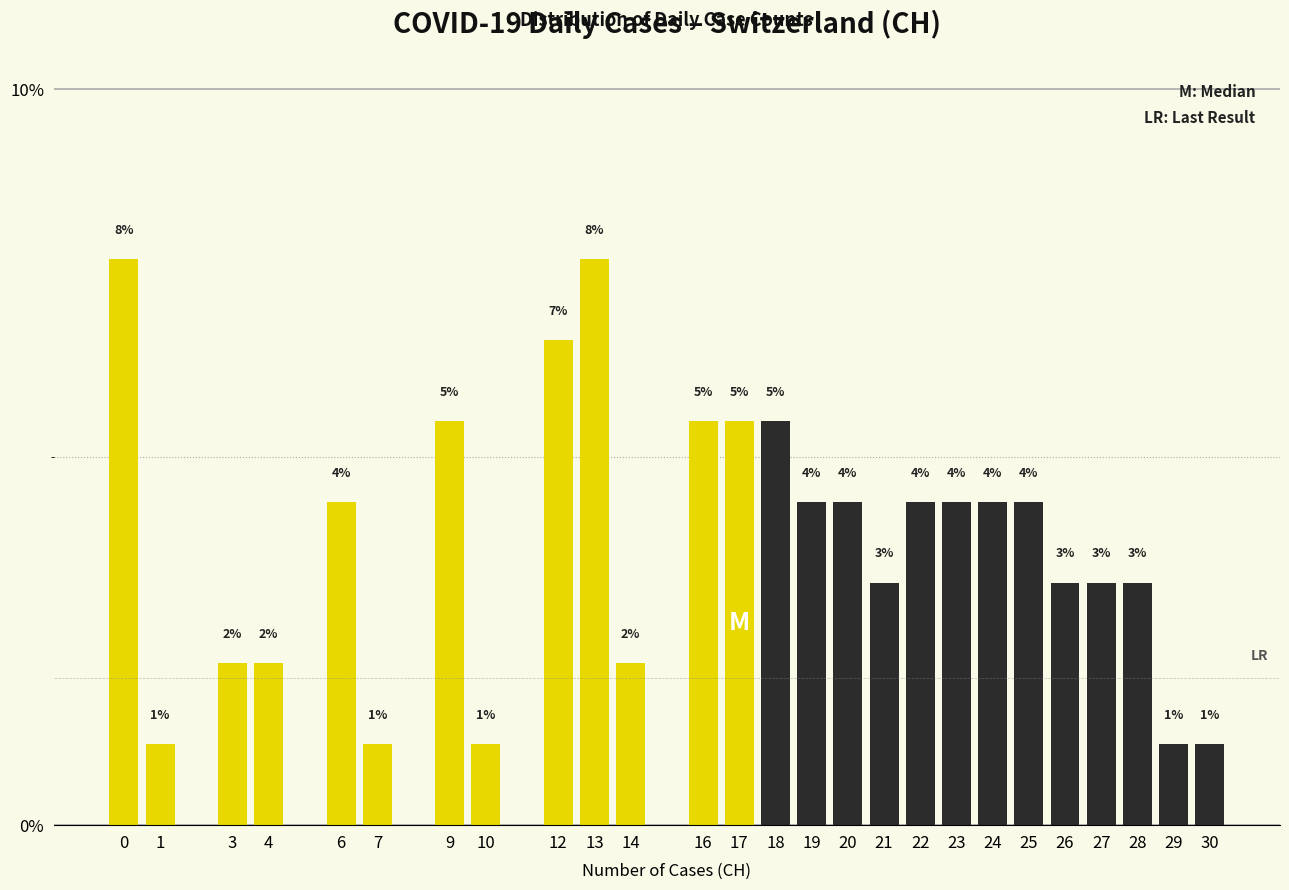

Does the chart contain any negative values?

No